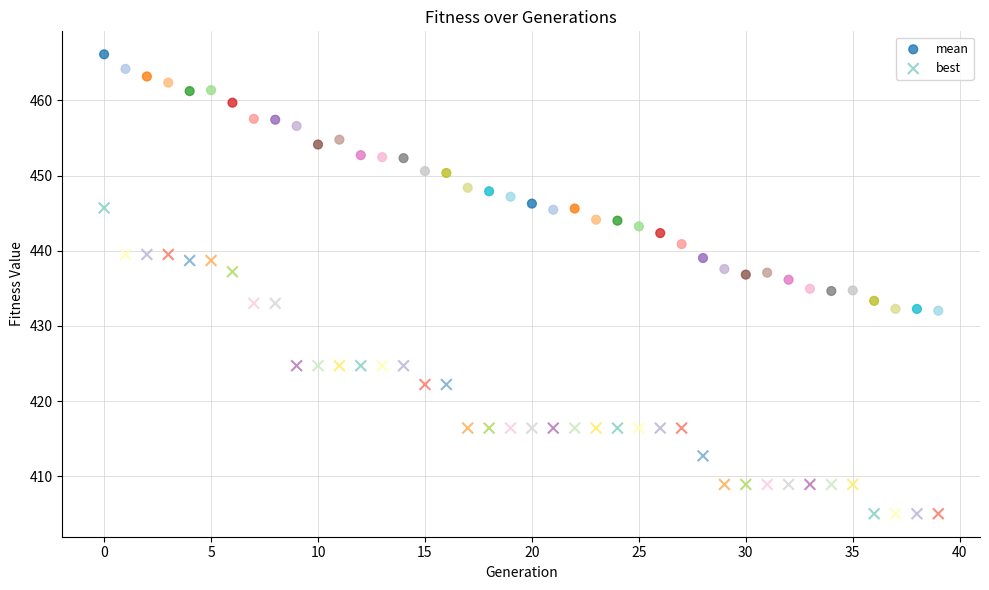

Across all data points, what is the range of Y values (max minus min)?

61.1